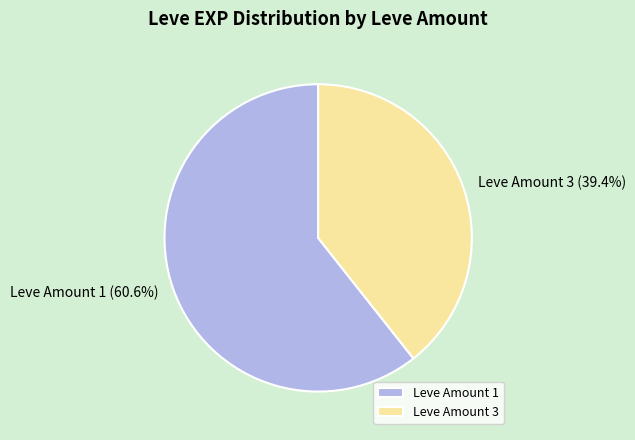

Is there any slice that represents more than half of the pie?

Yes